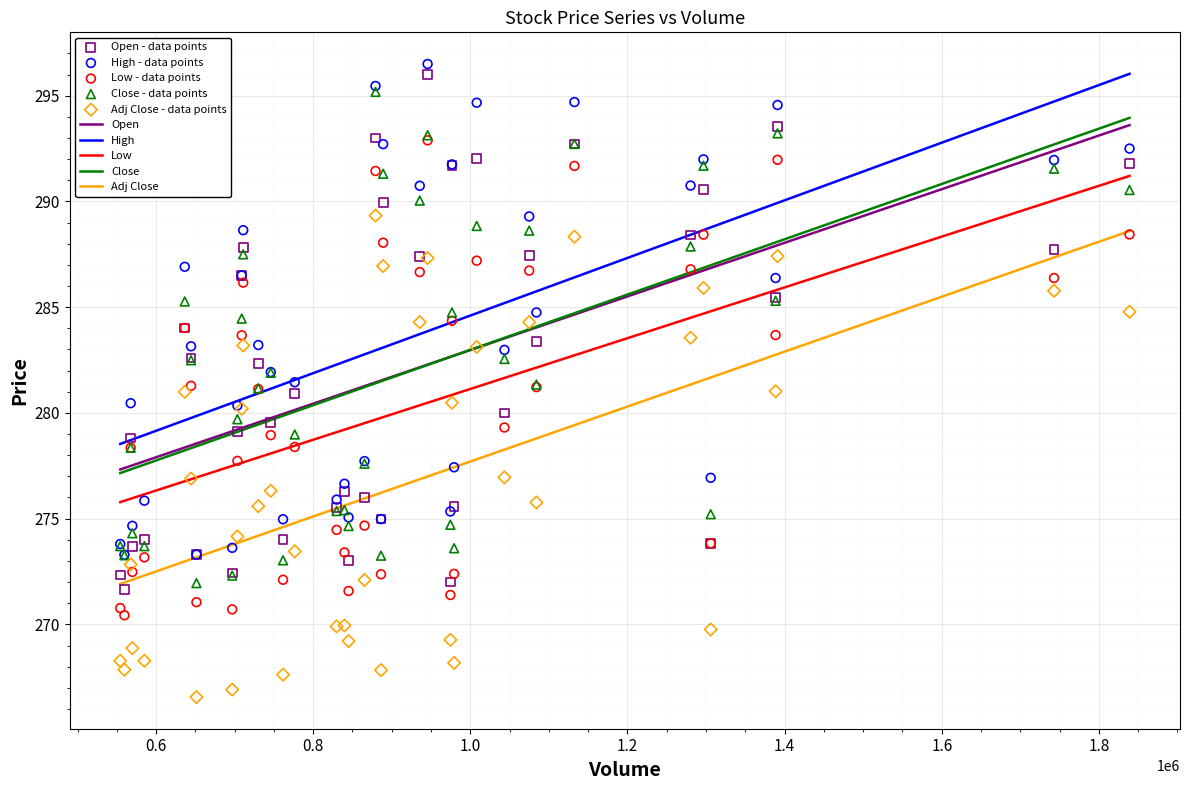

At how many categories does at least one series exceed 288?

14